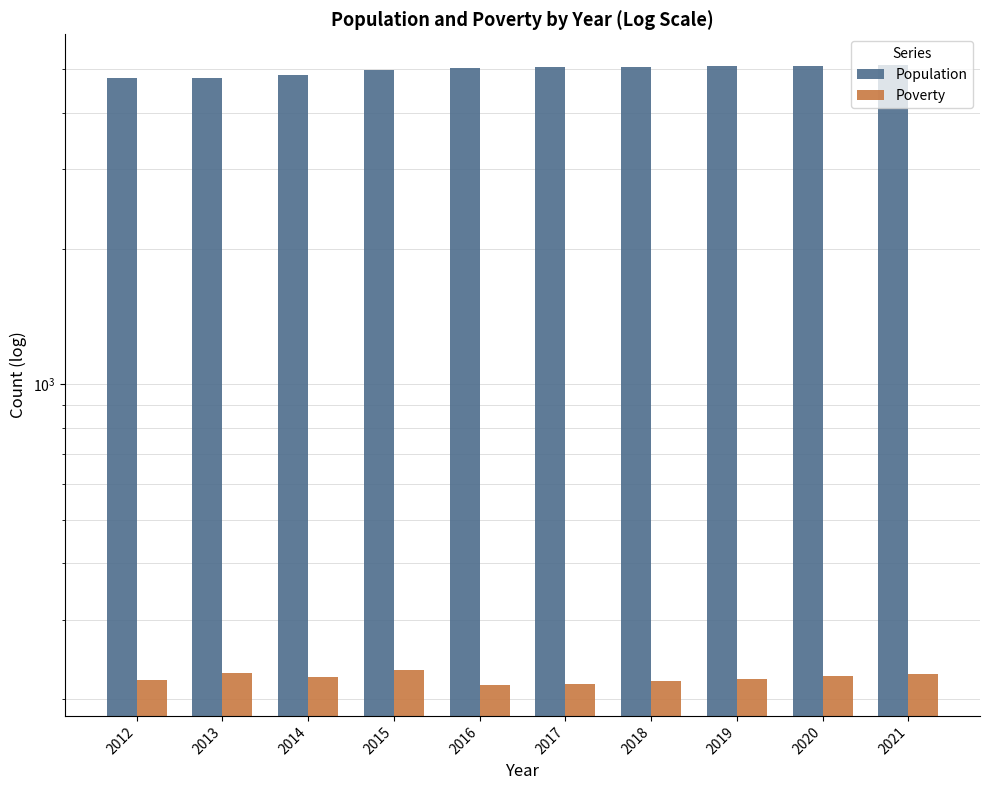

What is the difference between the highest and lowest values at 2012?

4561